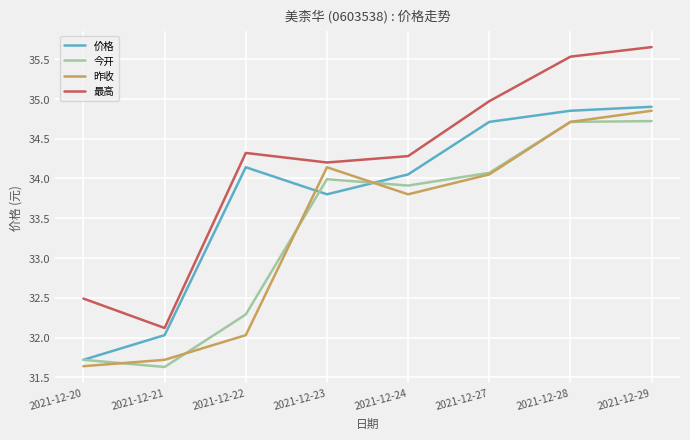

Rank the categories by 最高 value from highest to lowest.

2021-12-29, 2021-12-28, 2021-12-27, 2021-12-22, 2021-12-24, 2021-12-23, 2021-12-20, 2021-12-21